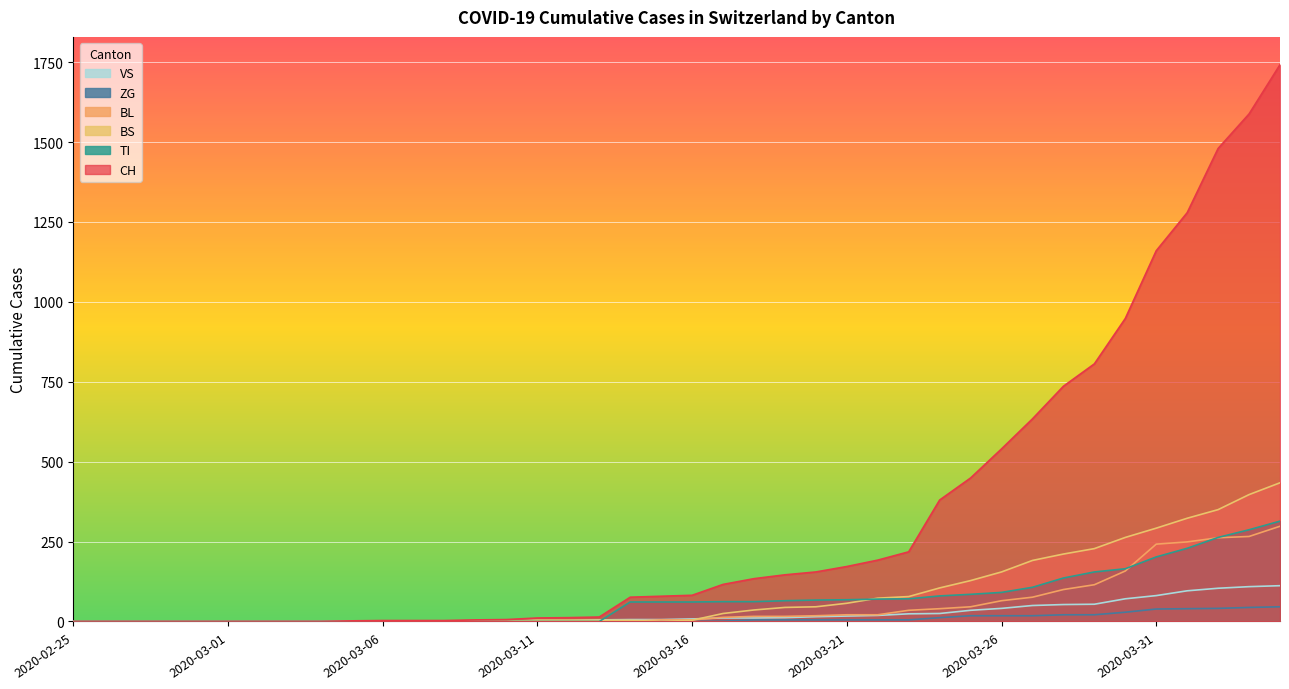

What is the label of the 30th point from the right?

2020-03-06